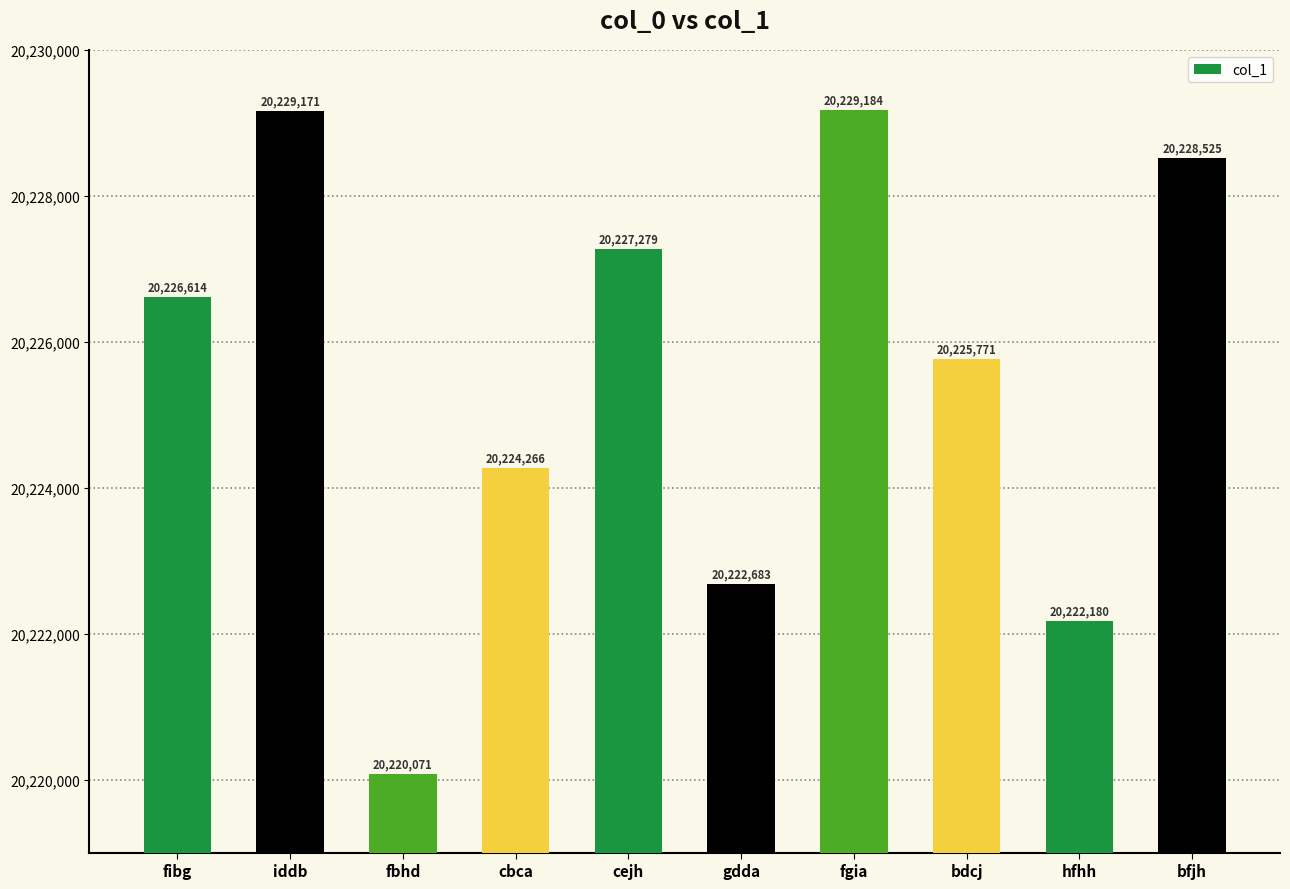

Does the chart contain any negative values?

No